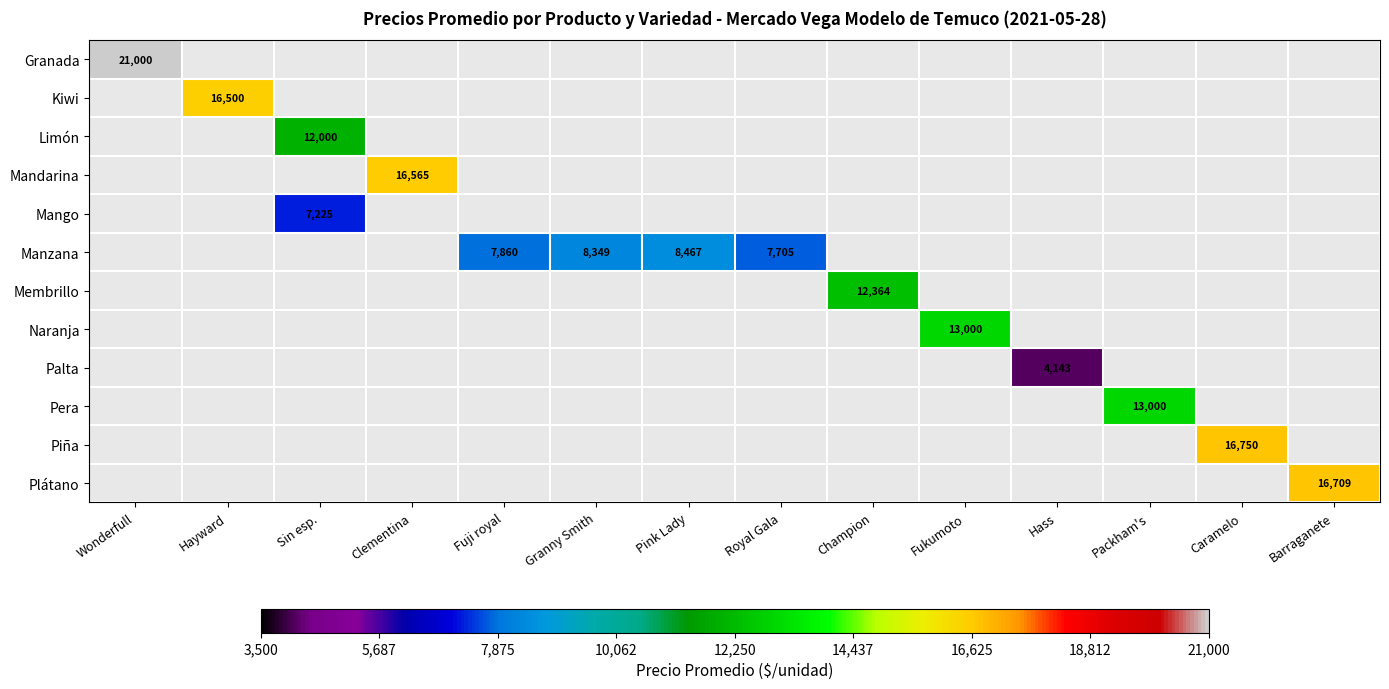

How many categories are shown in the chart?

14